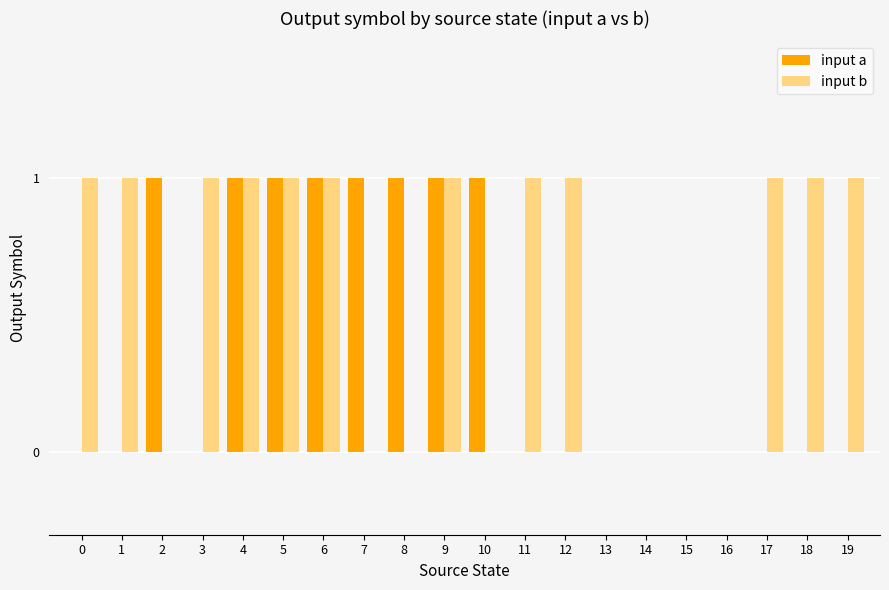

Does the chart contain stacked bars?

No